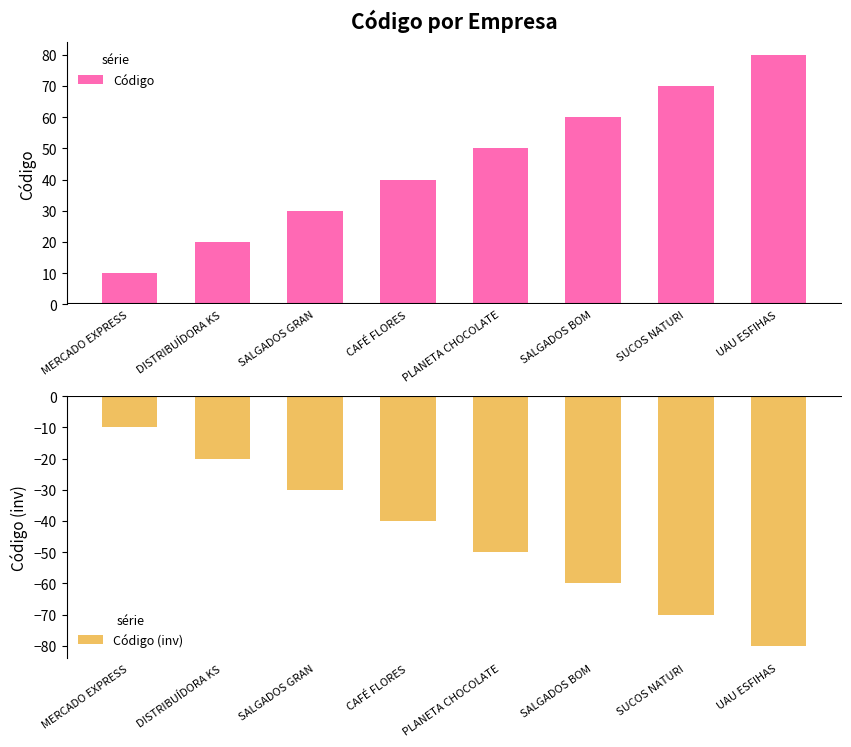

Which category has the lowest value across all series?

UAU ESFIHAS